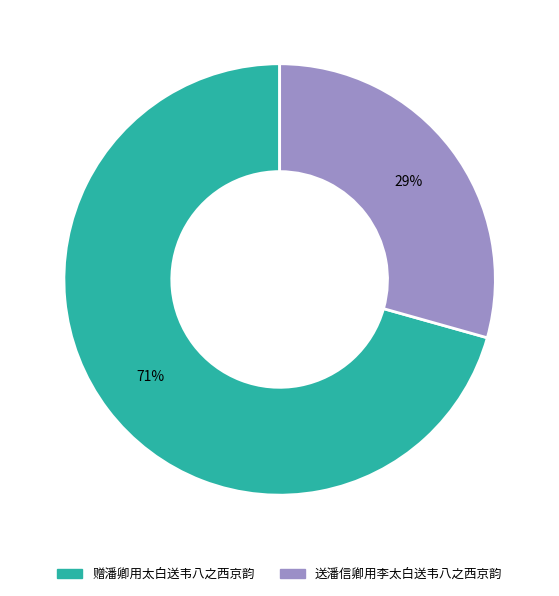

What is the ratio of the value at 送潘信卿用李太白送韦八之西京韵 to the value at 赠潘卿用太白送韦八之西京韵?

0.4